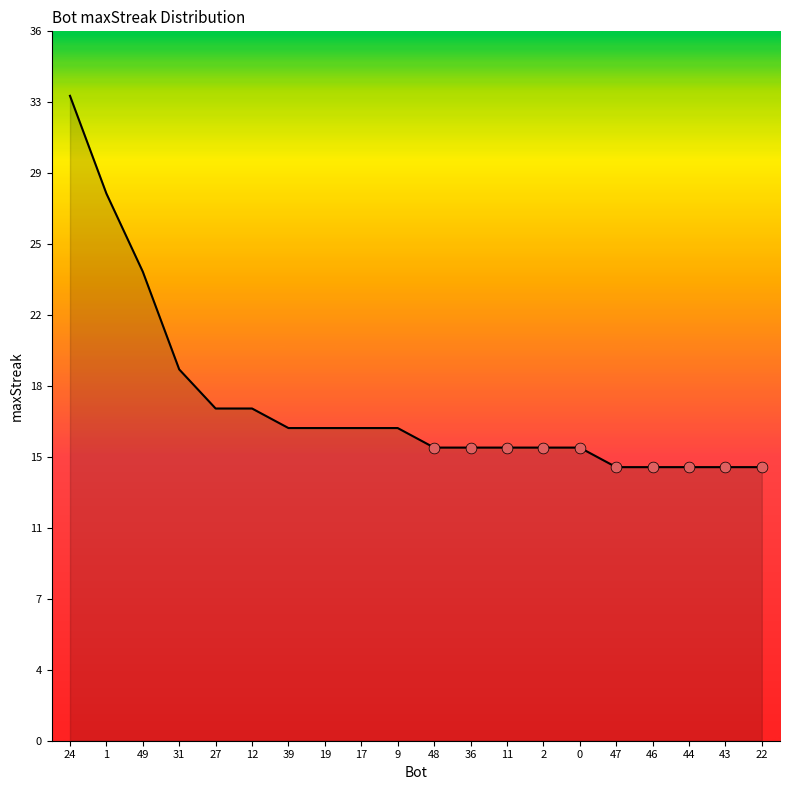

Is this an area chart (filled region under the line)?

Yes